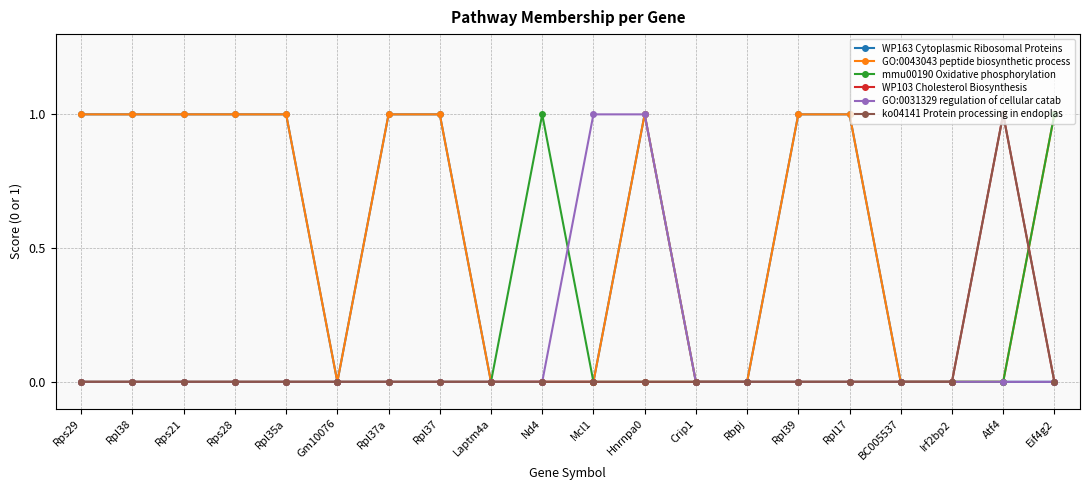

What position from the right is Nd4?

11